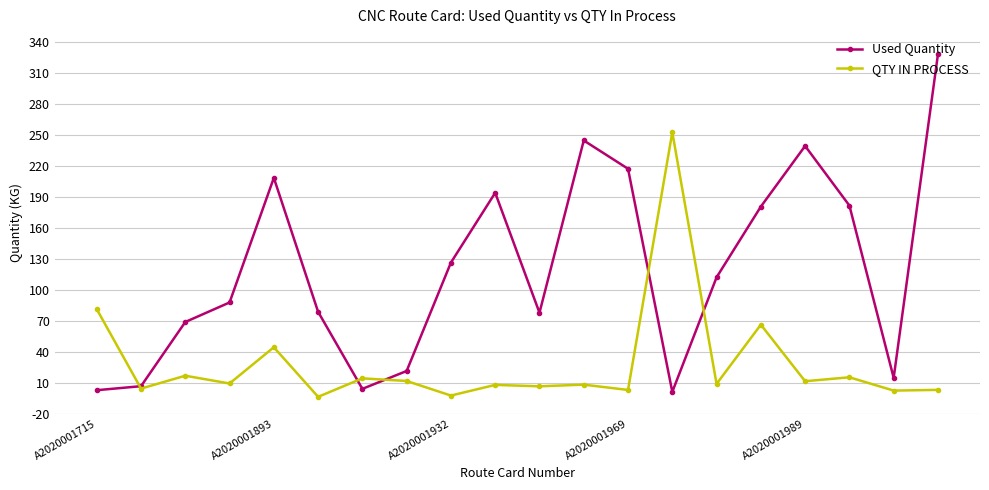

True or false: Used Quantity and QTY IN PROCESS cross at least once.

True